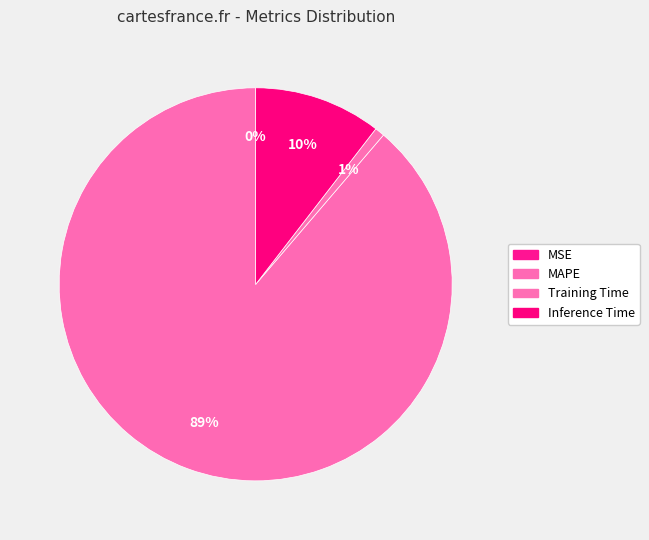

How many segments does this pie chart have?

4